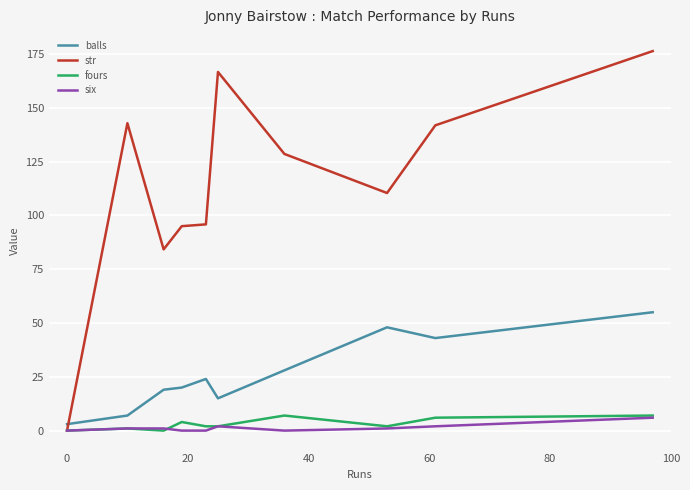

What are all the series names shown in the legend?

balls, str, fours, six